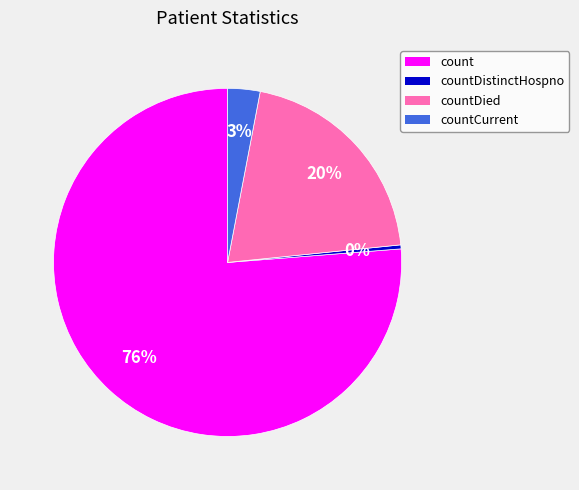

To the nearest percent, what is the average slice percentage?

25%